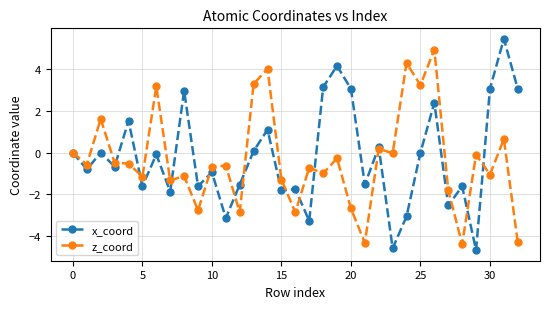

True or false: x_coord has more than 1 points higher than both neighbors.

True